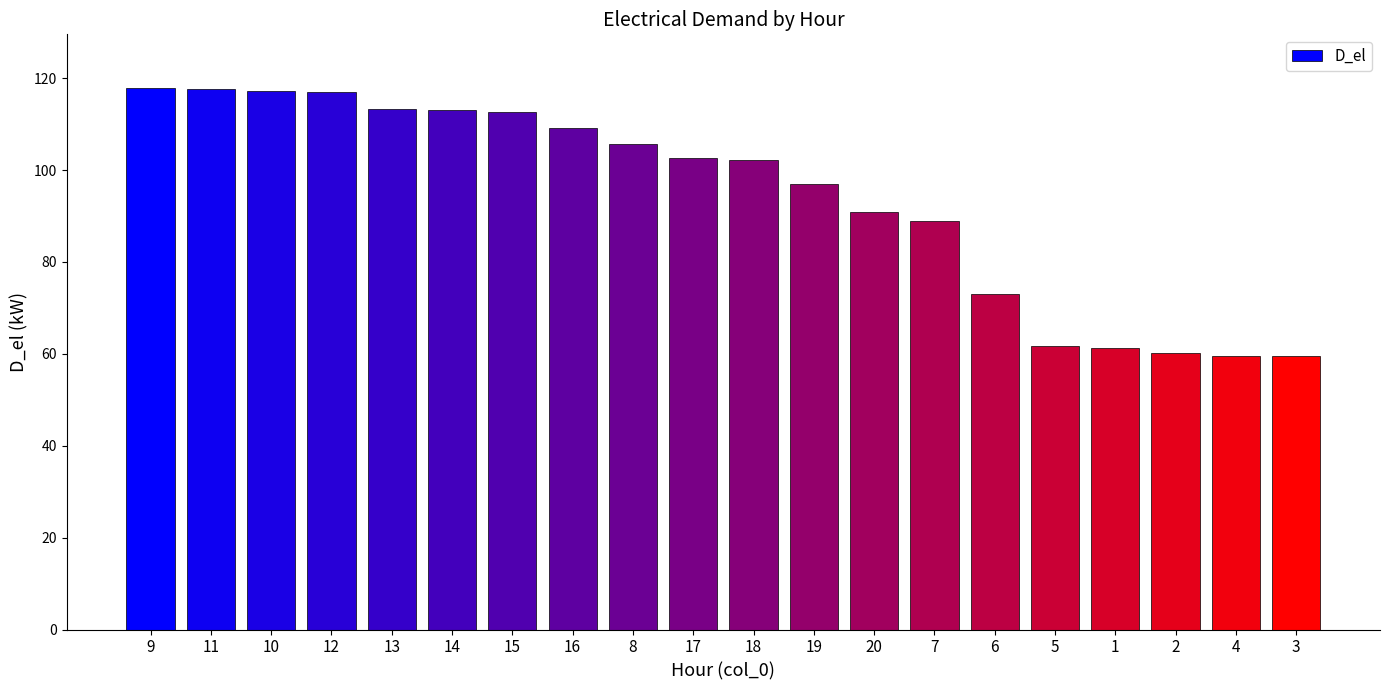

What is the greatest value displayed?

117.8